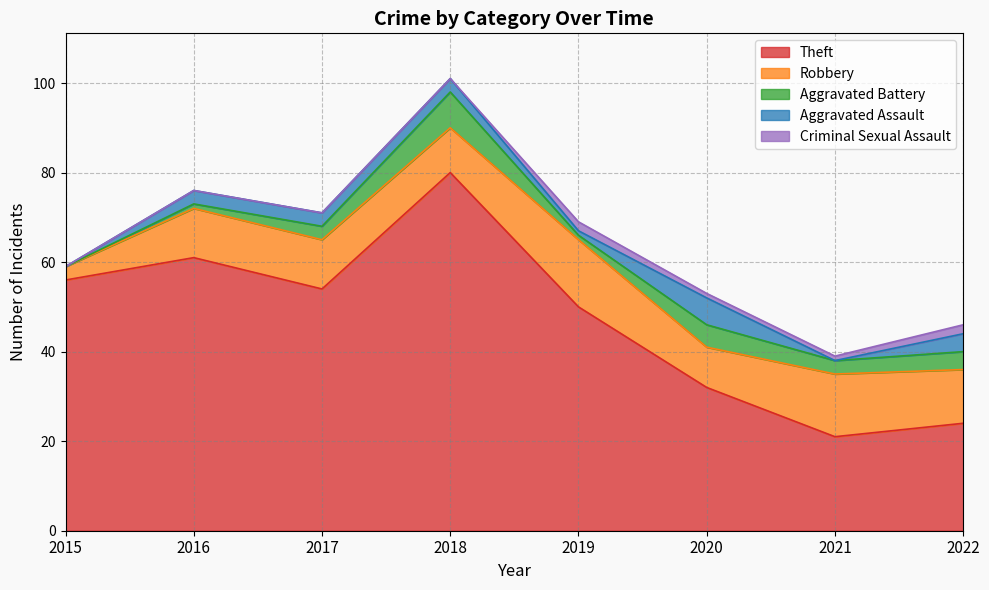

What is the difference between the highest and lowest values at 2018?

80